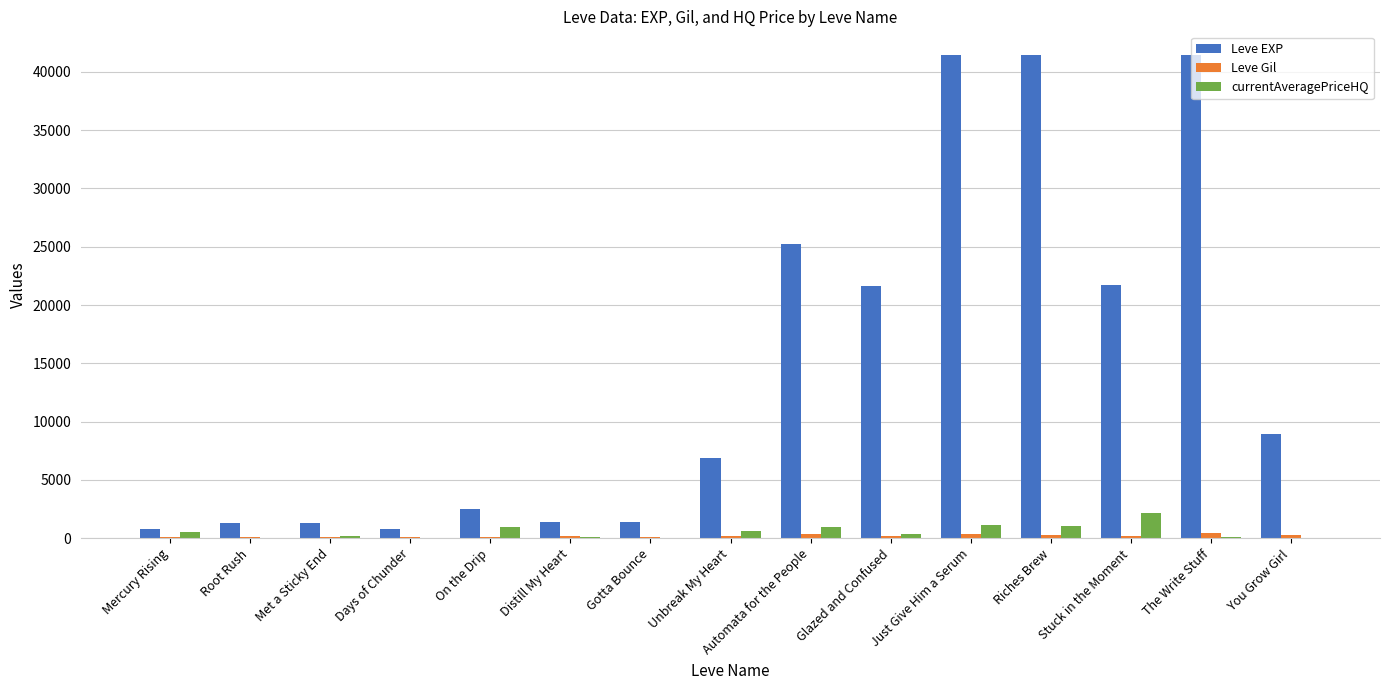

True or false: Leve EXP has a value of 21650.0 at Glazed and Confused.

True